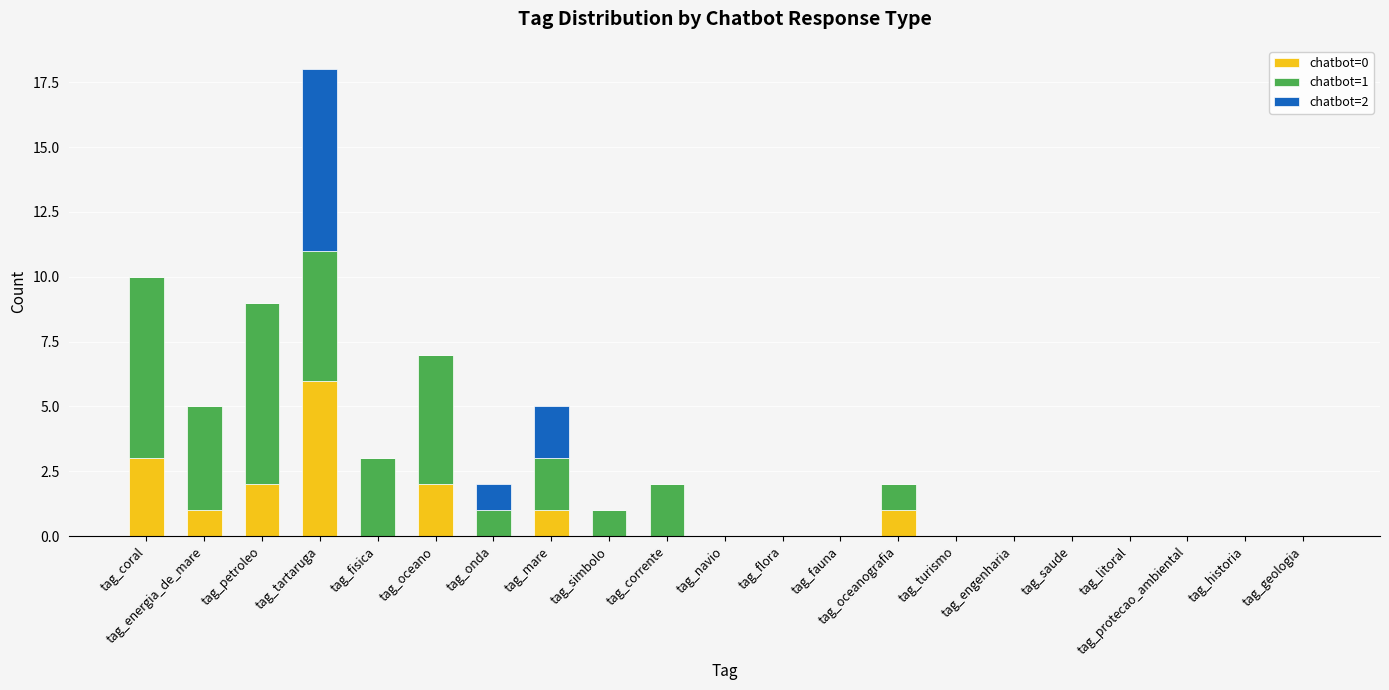

Count the number of categories in the chart.

21